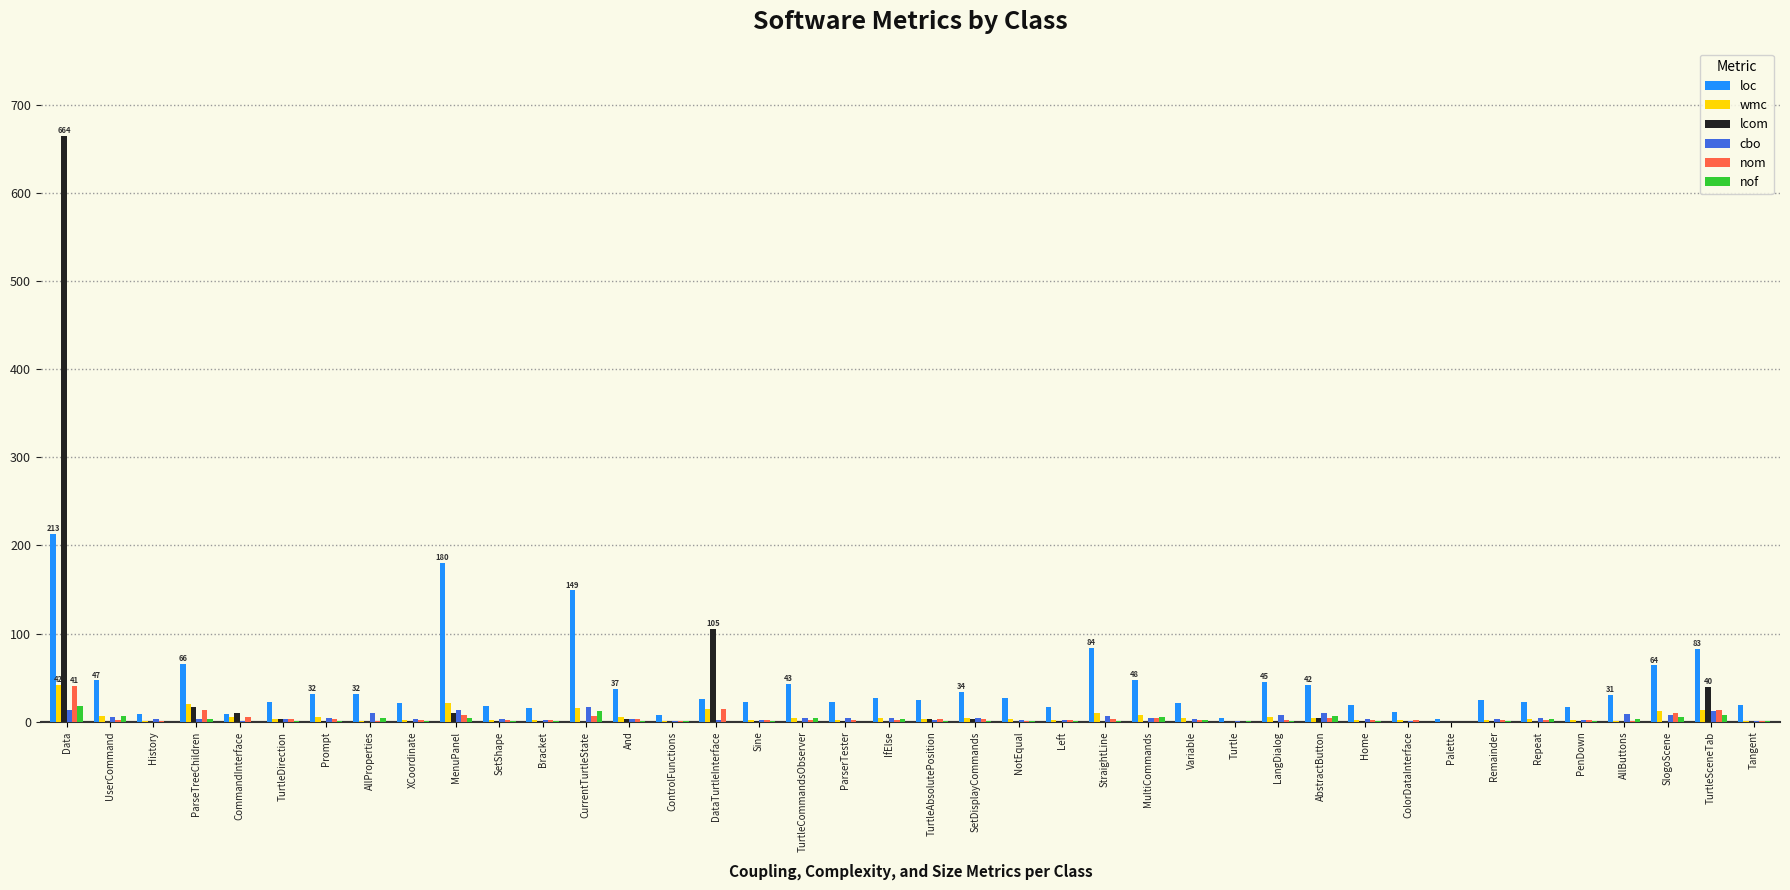

Between Turtle and PenDown, which series saw the biggest shift?

loc